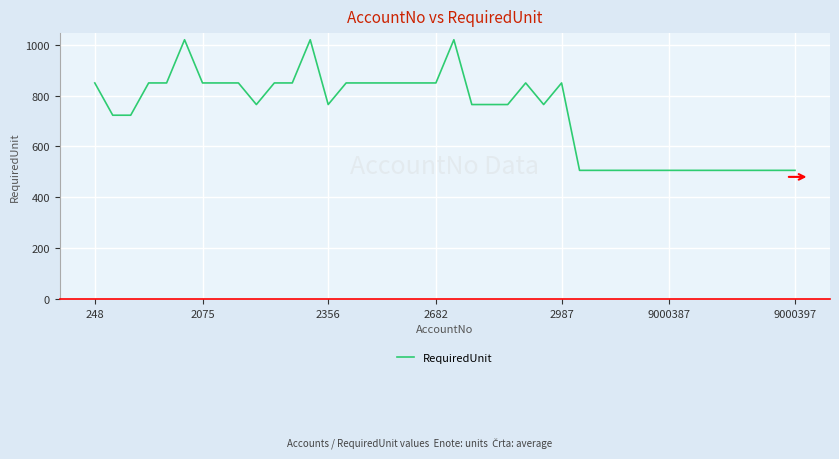

What is the difference between the maximum and minimum values?

514